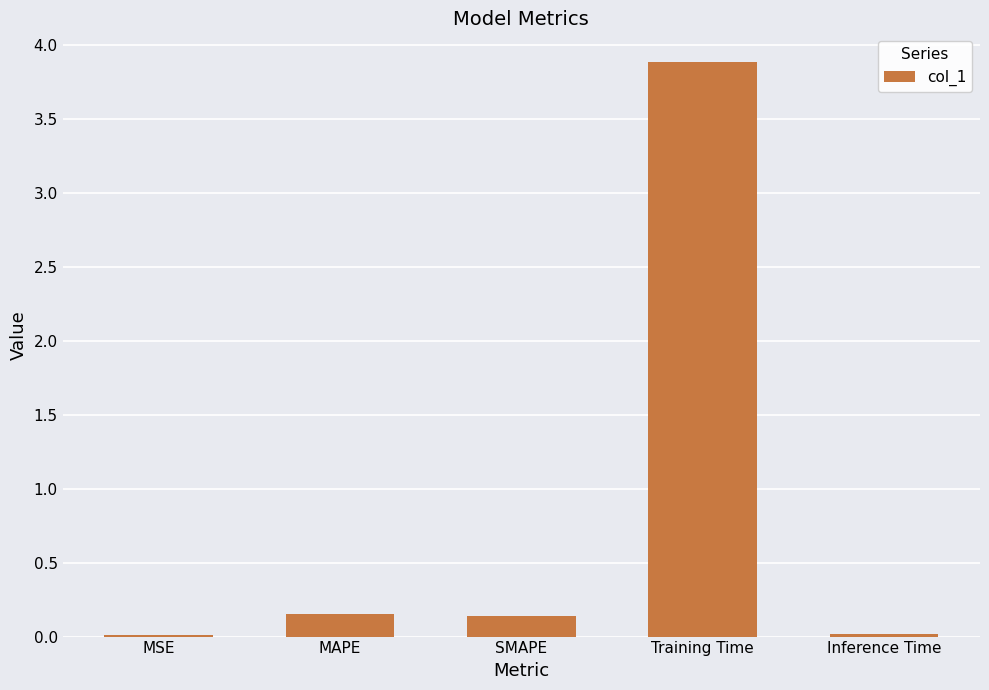

Which has a higher value, MSE or MAPE?

MAPE